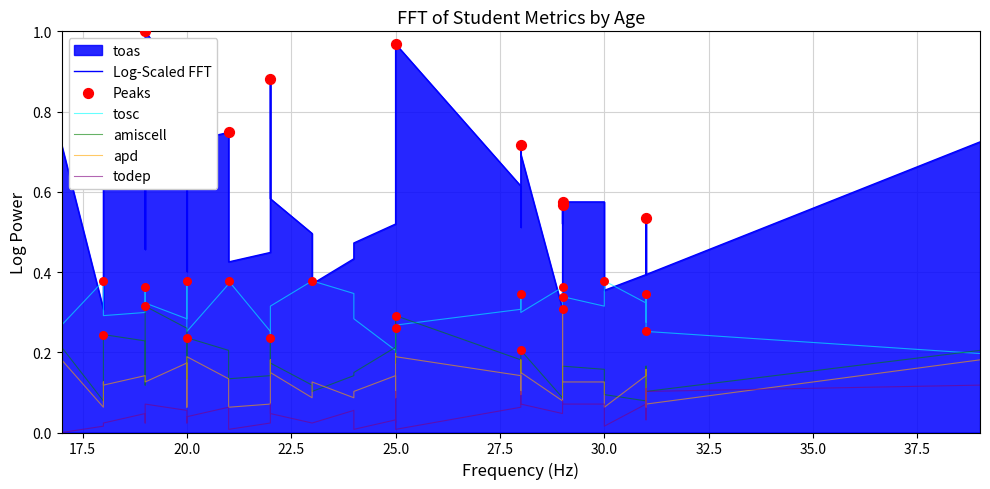

Which series has the widest spread of Y values?

toas